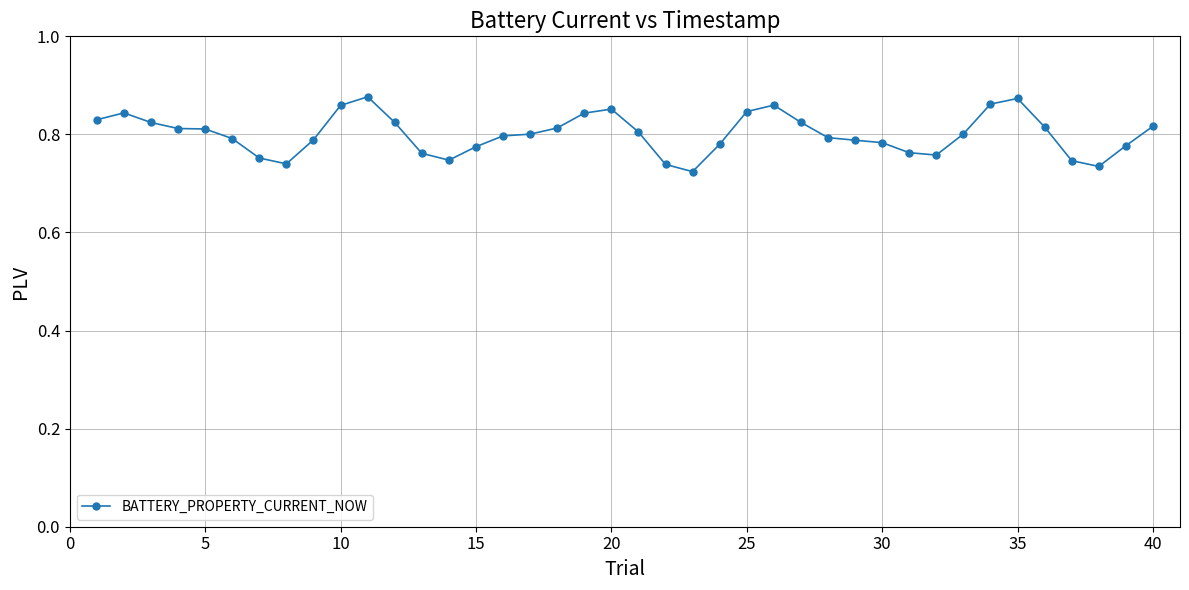

What is the sum of all values?

32.0